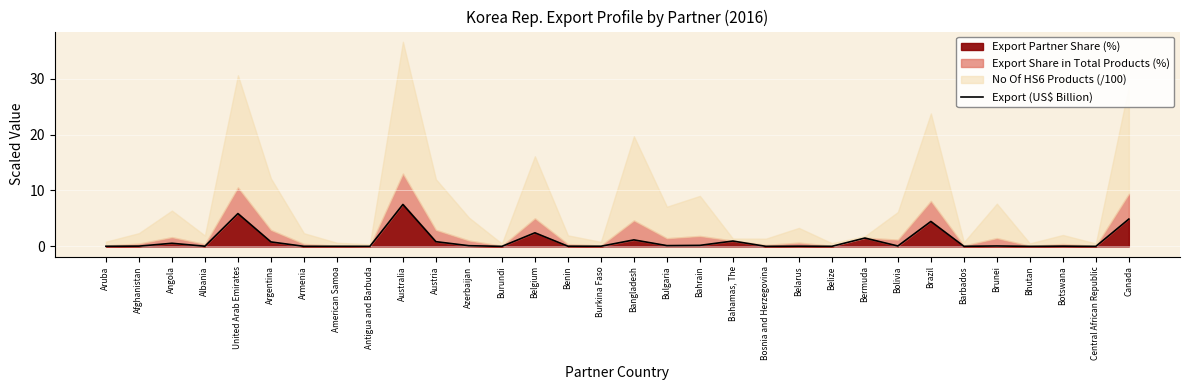

How many lines are shown in the chart?

1